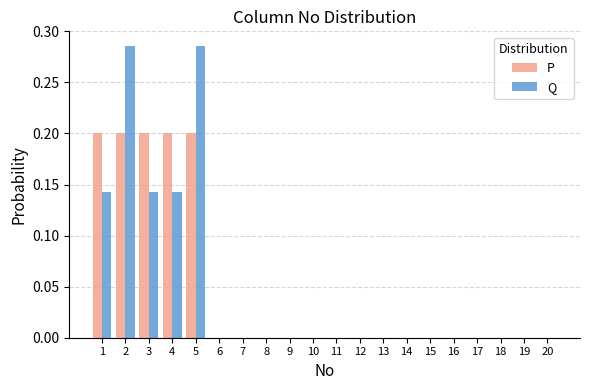

Is the value of Q at 3 greater than the value of P at 14?

Yes